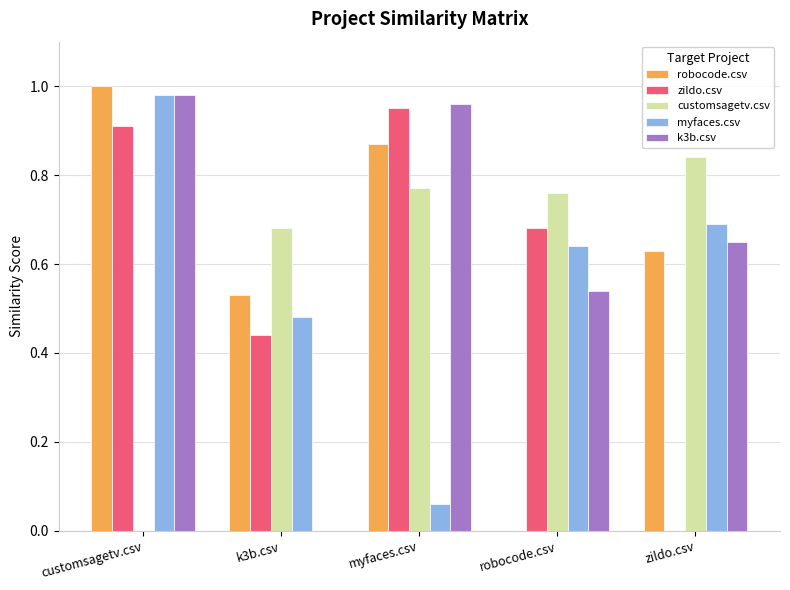

The value of k3b.csv at zildo.csv is 0.7. True or false?

True